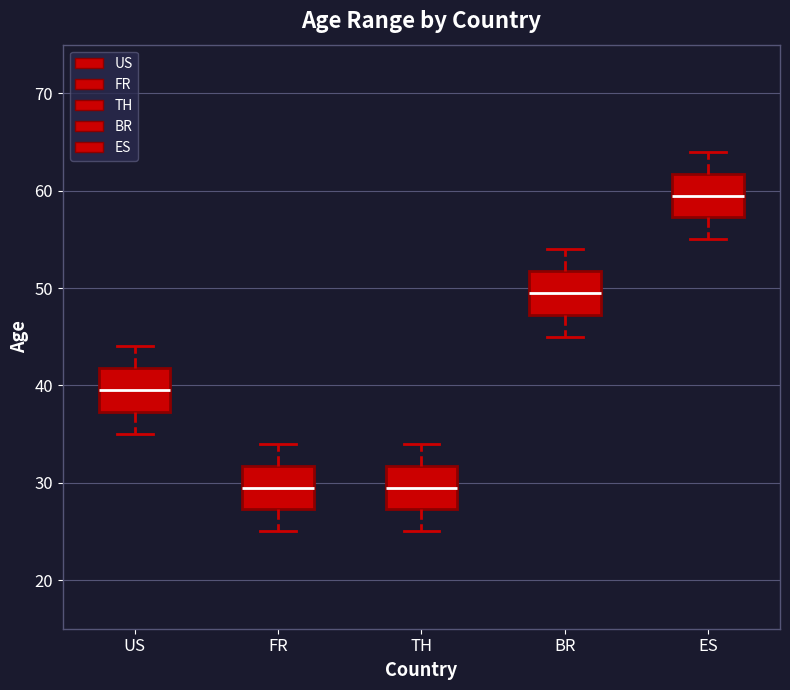

Reading left to right, read every box against the y-axis: the position of its median line, the range the box covers, and the ends of its whiskers. The values are not printed on the chart, so give them approximately, as read against the axis.

US: median 40, box 37 to 42, whiskers 35 to 44
FR: median 30, box 27 to 32, whiskers 25 to 34
TH: median 30, box 27 to 32, whiskers 25 to 34
BR: median 50, box 47 to 52, whiskers 45 to 54
ES: median 60, box 57 to 62, whiskers 55 to 64